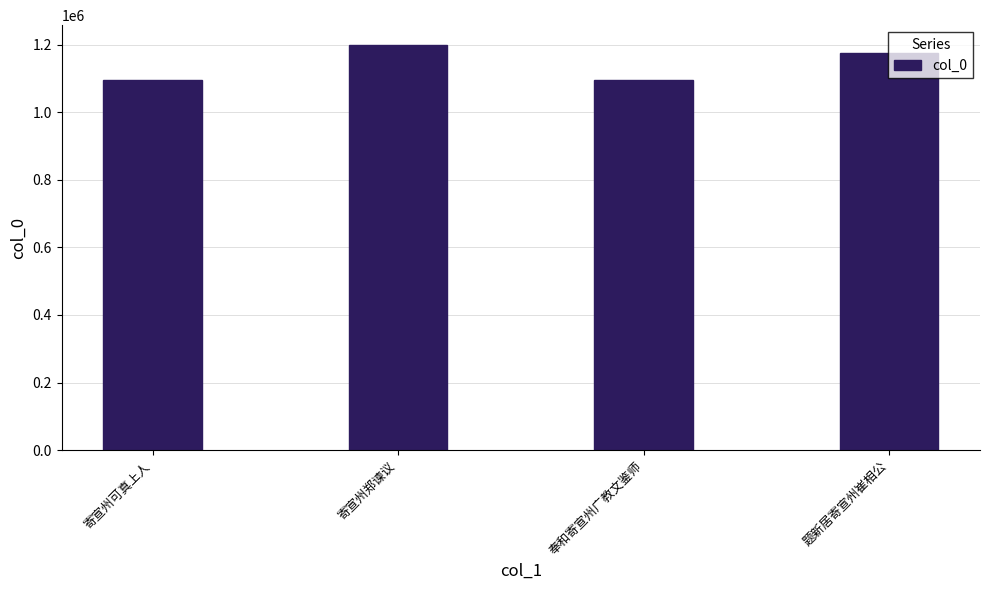

Where is the data nearest to the value 1145767?

题新居寄宣州崔相公